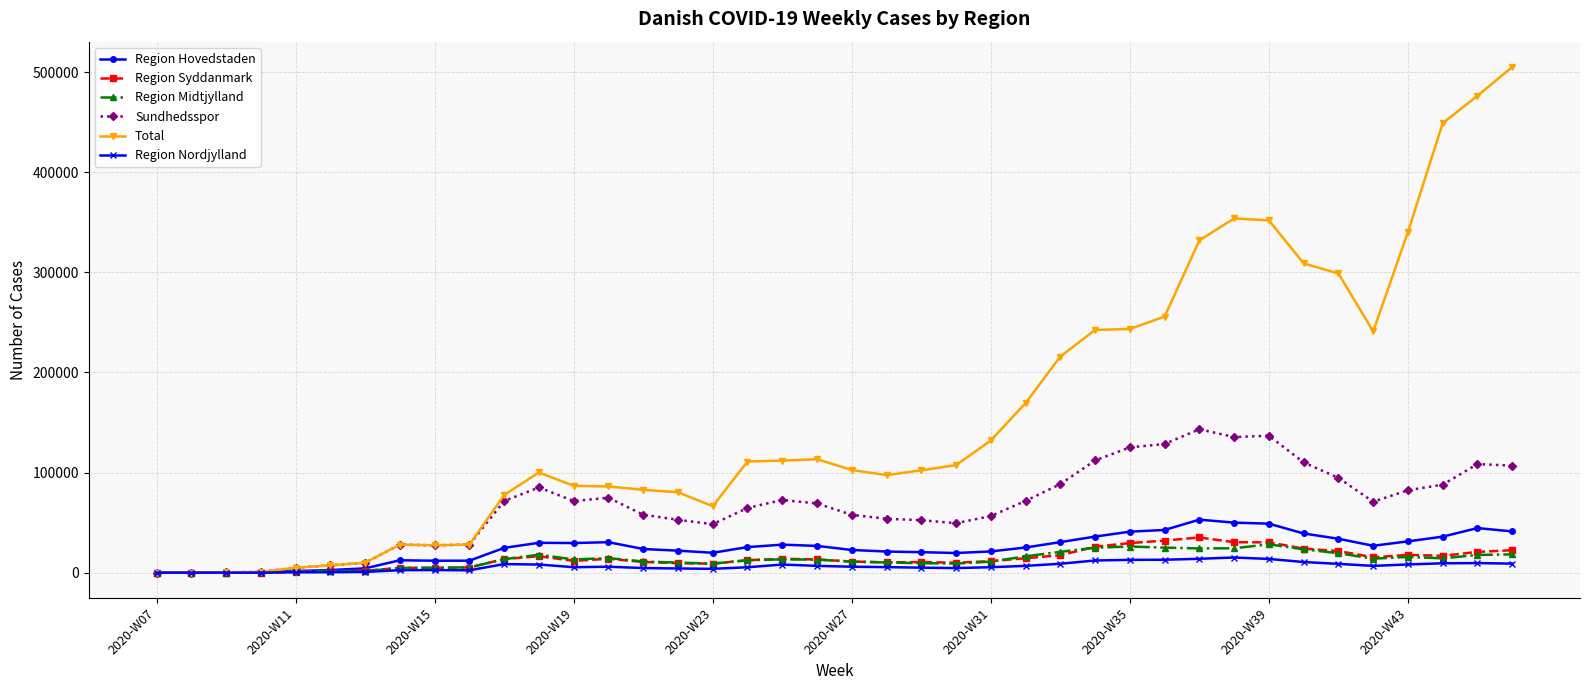

What is the highest value of the Region Syddanmark series?

35183